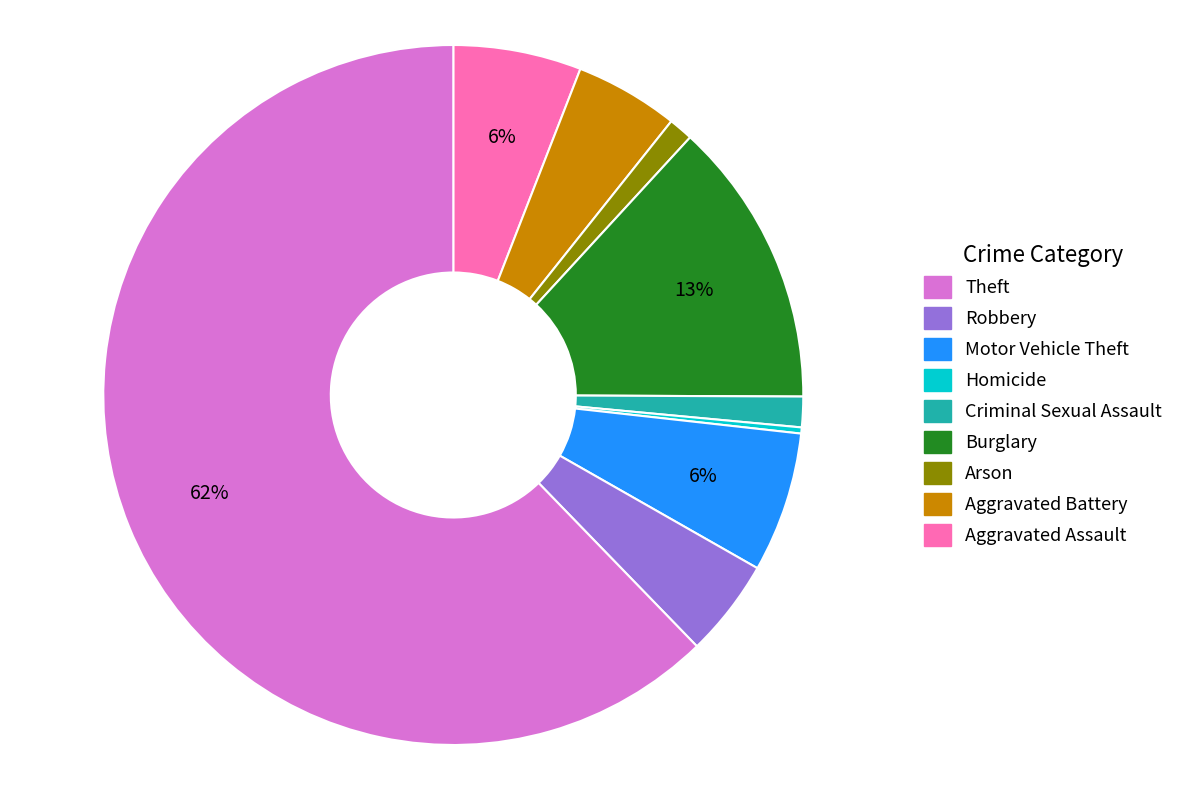

Does any single category account for the majority?

Yes